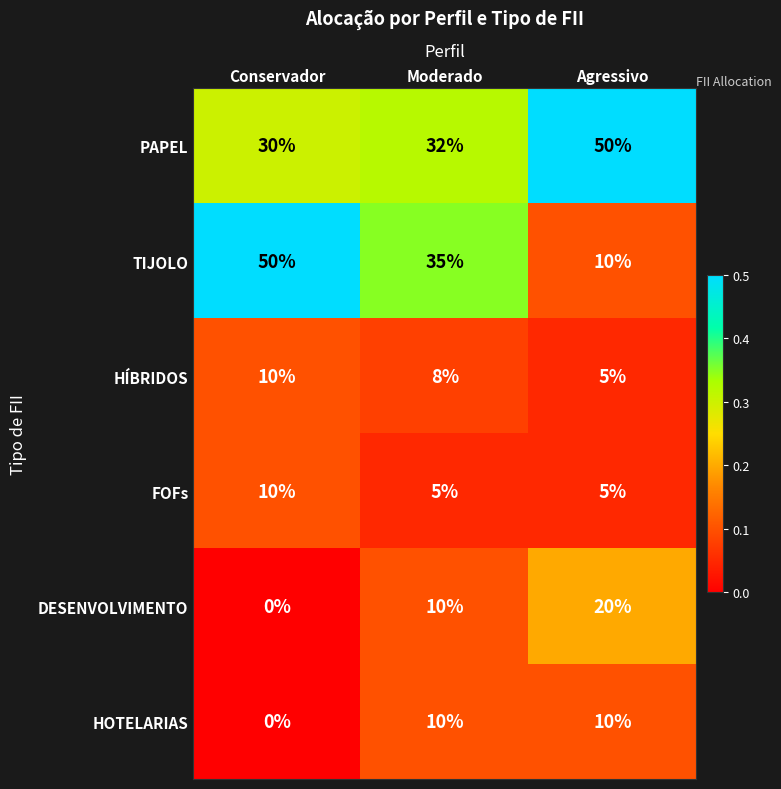

Reading left to right, list all the values displayed in this chart.

PAPEL: 30	32	50
TIJOLO: 50	35	10
HÍBRIDOS: 10	8	5
FOFs: 10	5	5
DESENVOLVIMENTO: 0	10	20
HOTELARIAS: 0	10	10